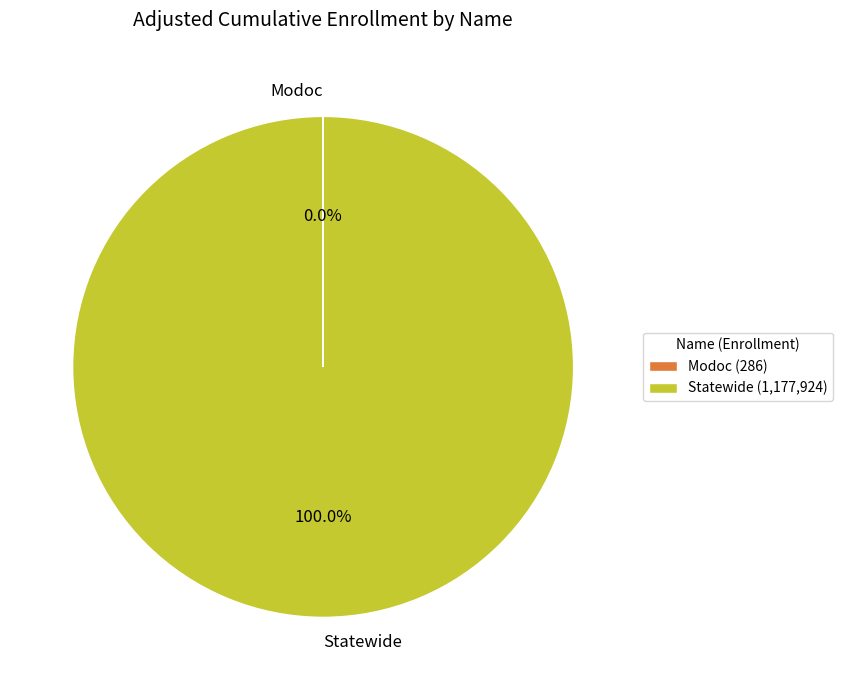

Is there any slice that represents more than half of the pie?

Yes